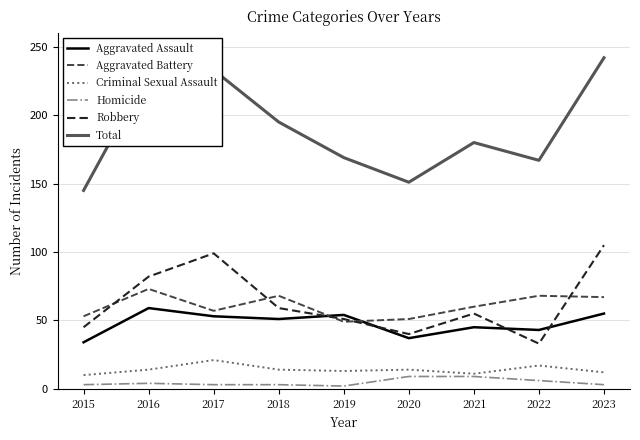

At which label does Aggravated Assault first exceed 51?

2016